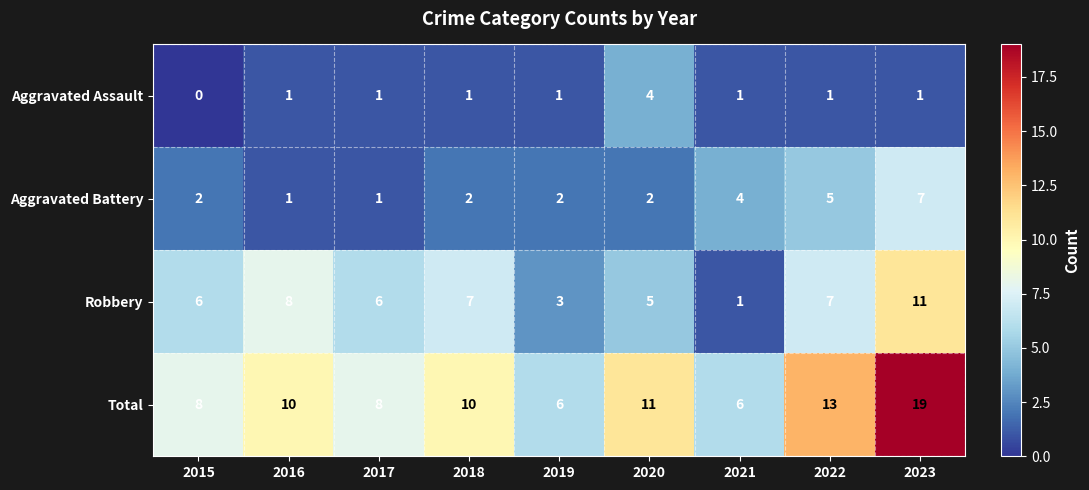

At how many categories does at least one series exceed 4?

9